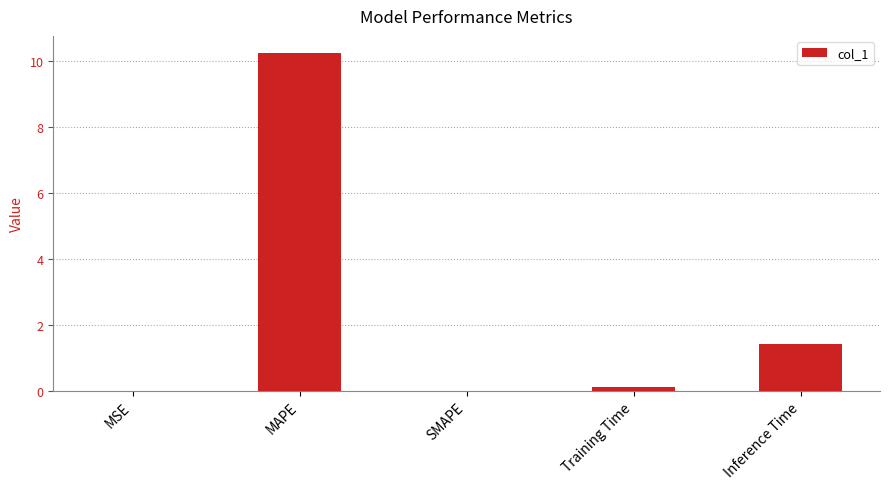

What is the sum of the values at SMAPE and MAPE?

10.3